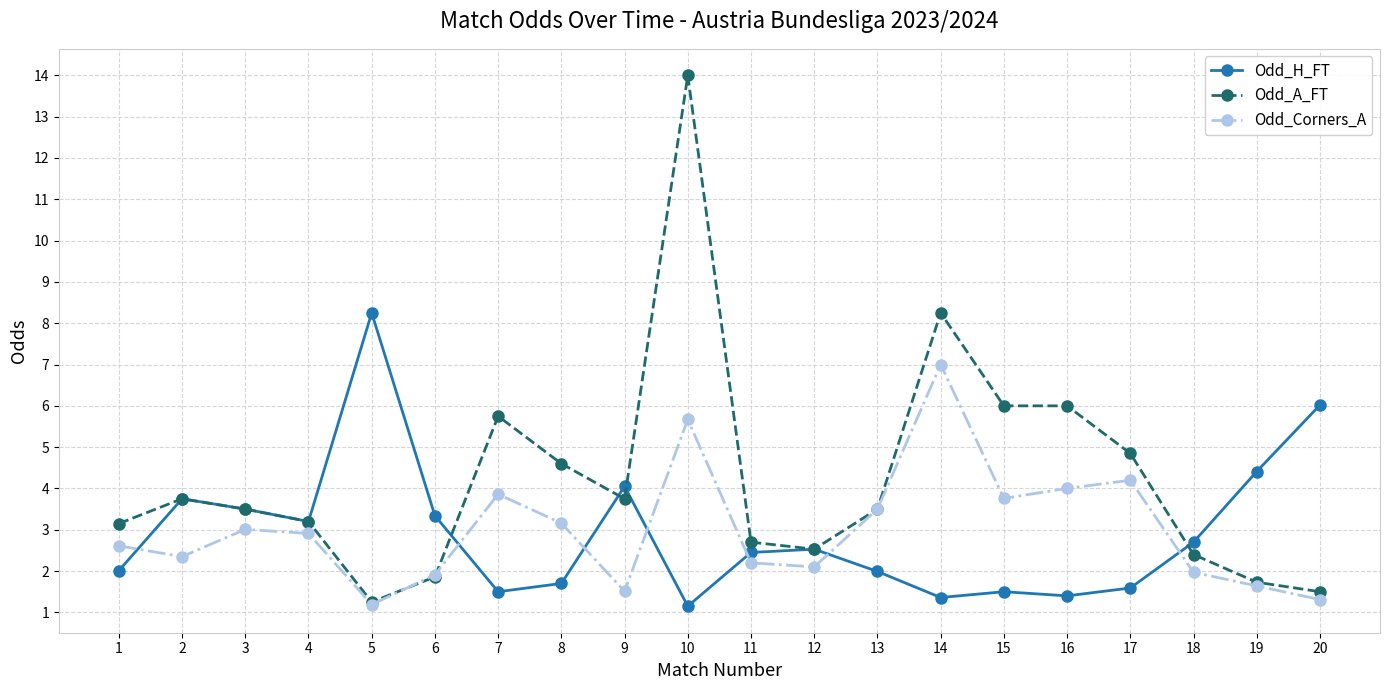

What is the difference between the highest and lowest values at 8?

2.9